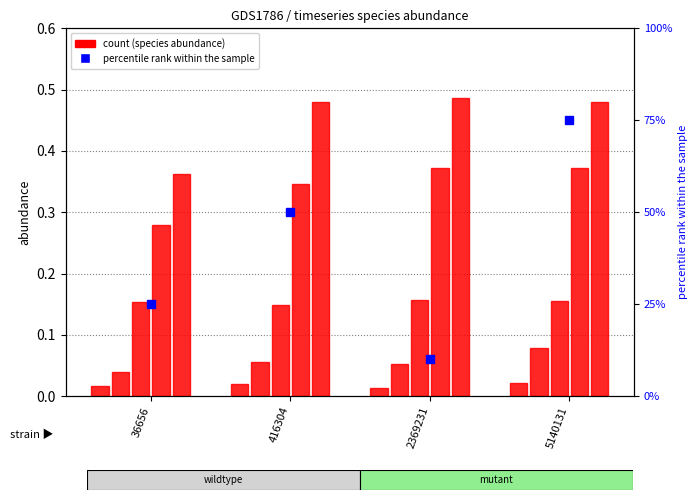

How many species_3 values are between 0 and 1?

4